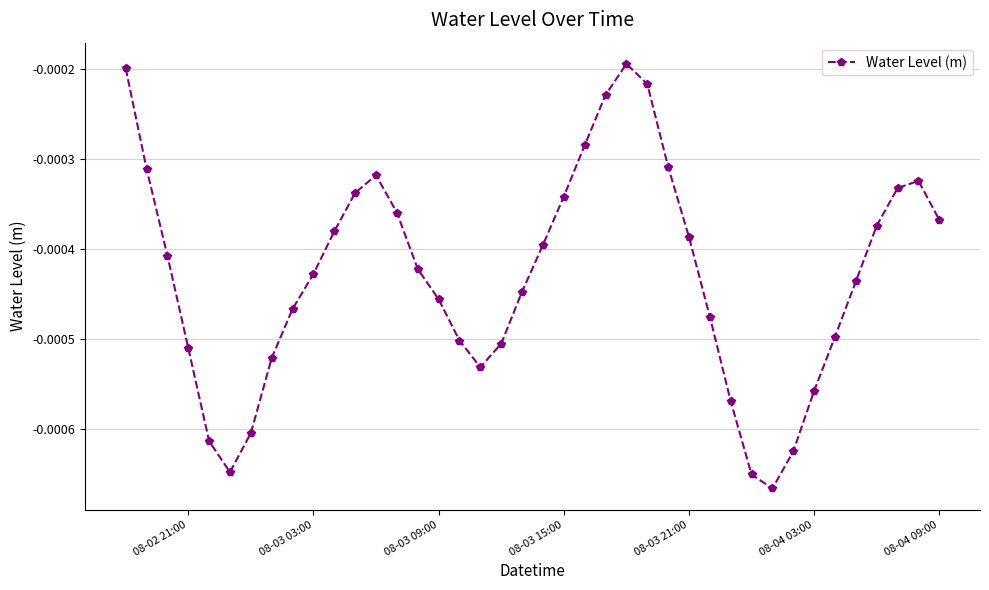

How many interior local peaks (higher than both neighbors) does the data have?

3